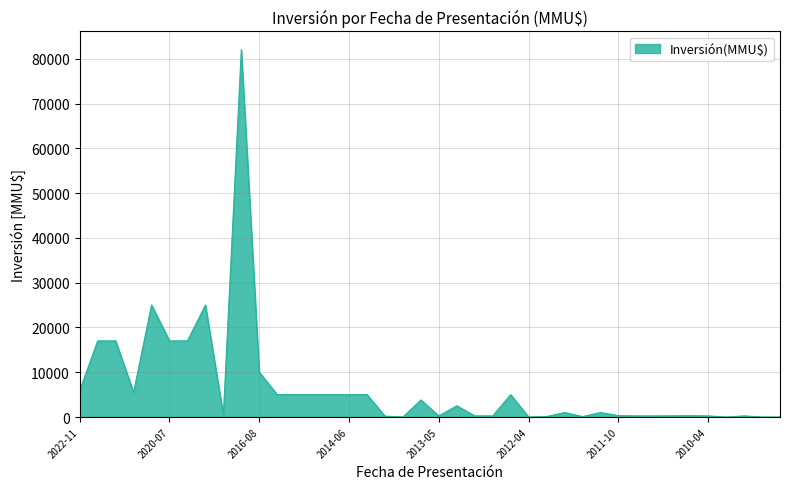

What is the maximum value shown in the chart?

82000